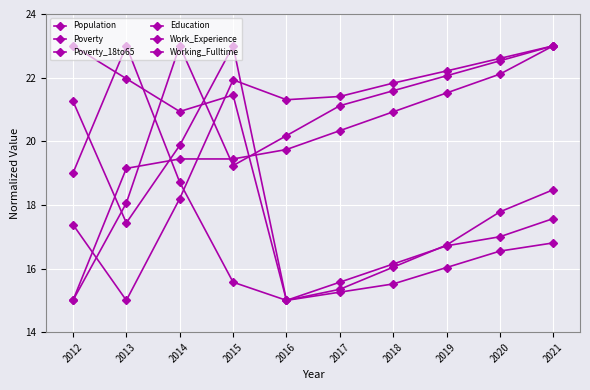

What is the greatest value displayed?

23.0